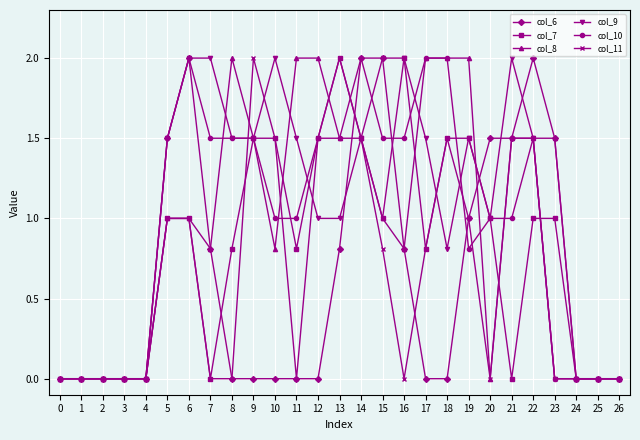

What is the value of the col_10 point at the 13th from the left?

1.5